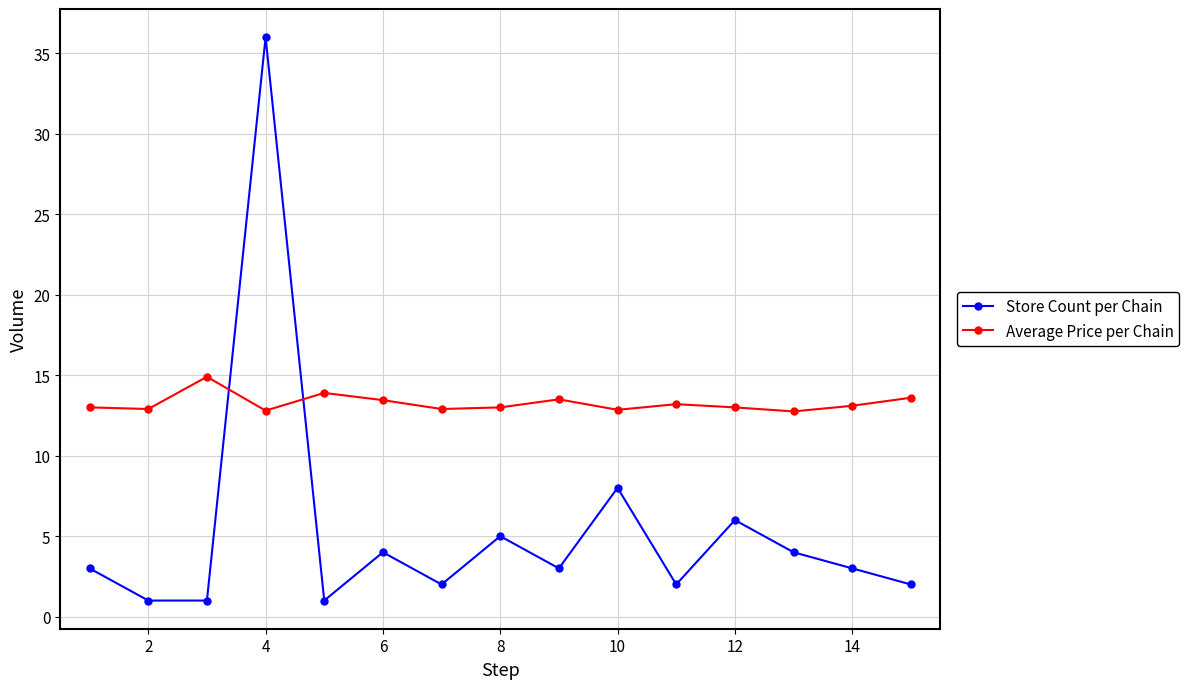

What is the minimum value shown in the chart?

1.0